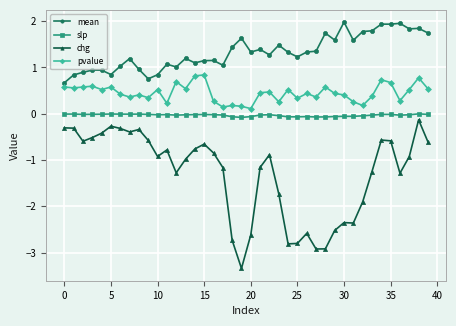

Does the chart display data point markers on the line(s)?

Yes